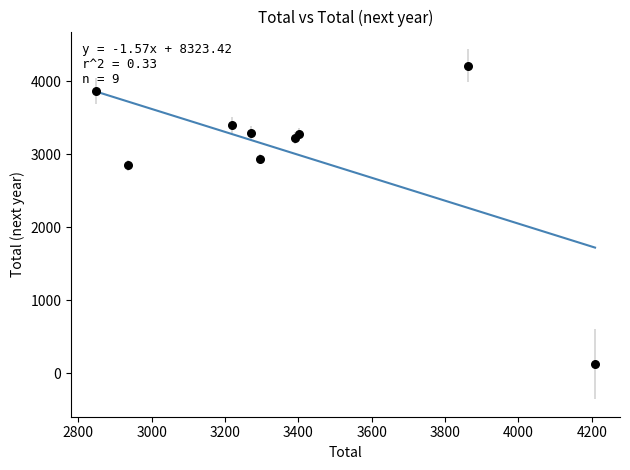

What Y value in the scatter plot is closest to 2170?

2848